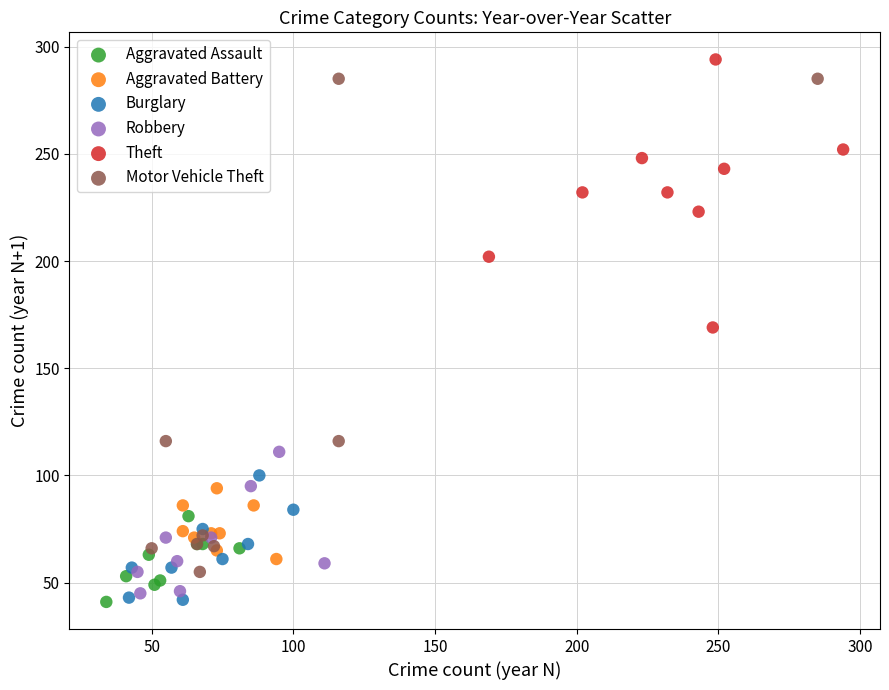

What are all the series names shown in the legend?

Aggravated Assault, Aggravated Battery, Burglary, Robbery, Theft, Motor Vehicle Theft